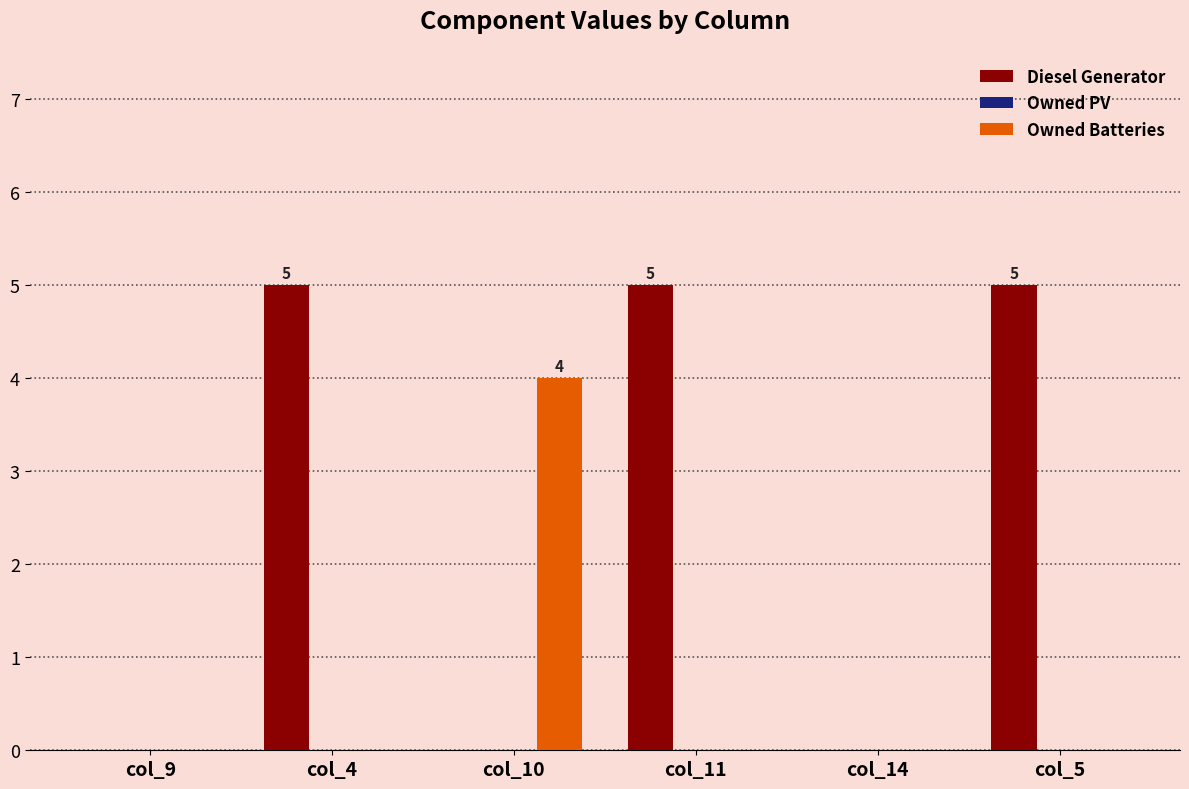

What is the maximum value shown in the chart?

5